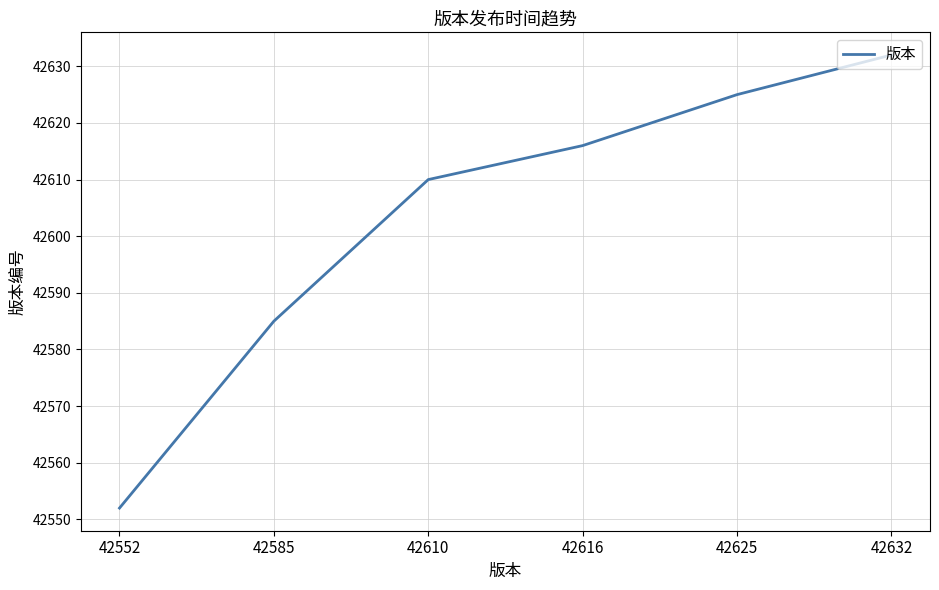

At which label is the value closest to 42592?

42585